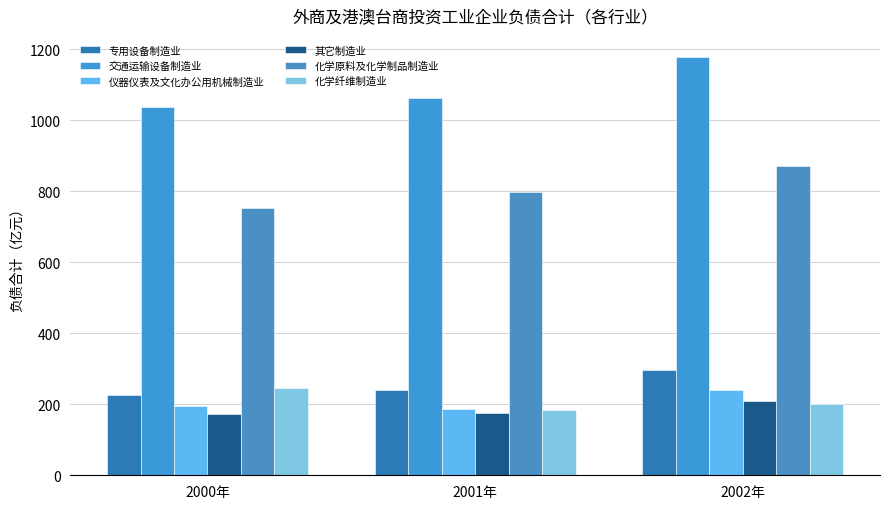

At how many categories does at least one series exceed 709?

3